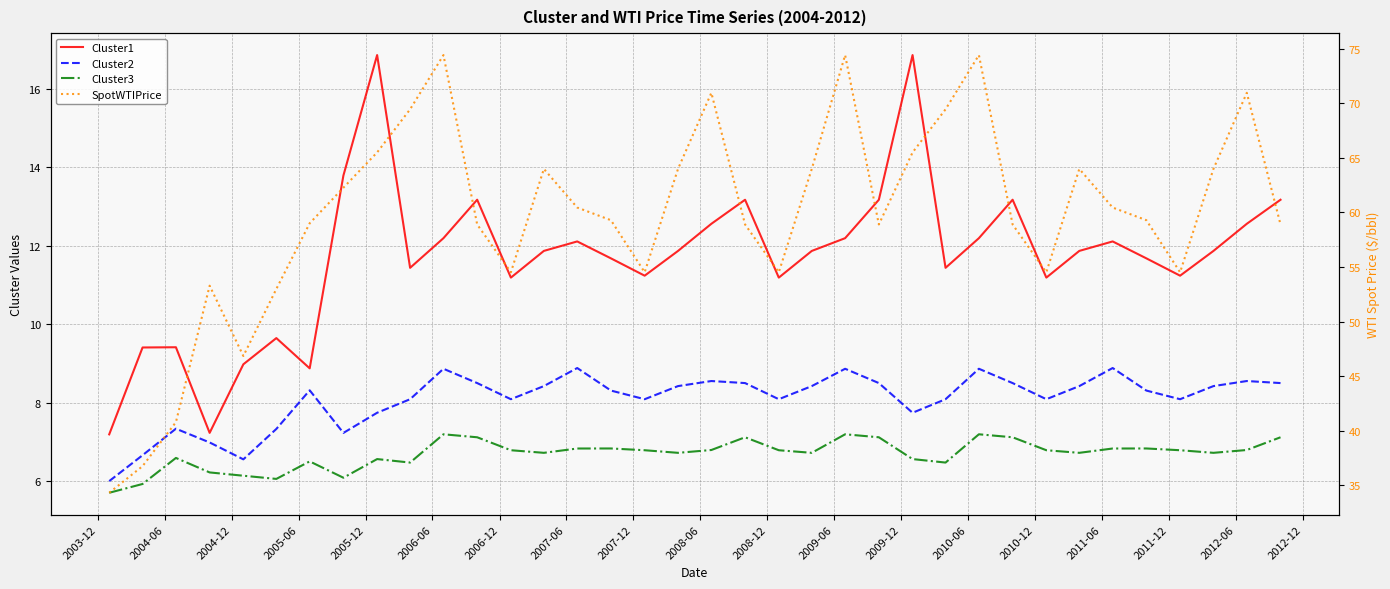

True or false: Cluster3 and SpotWTIPrice intersect in this chart.

False